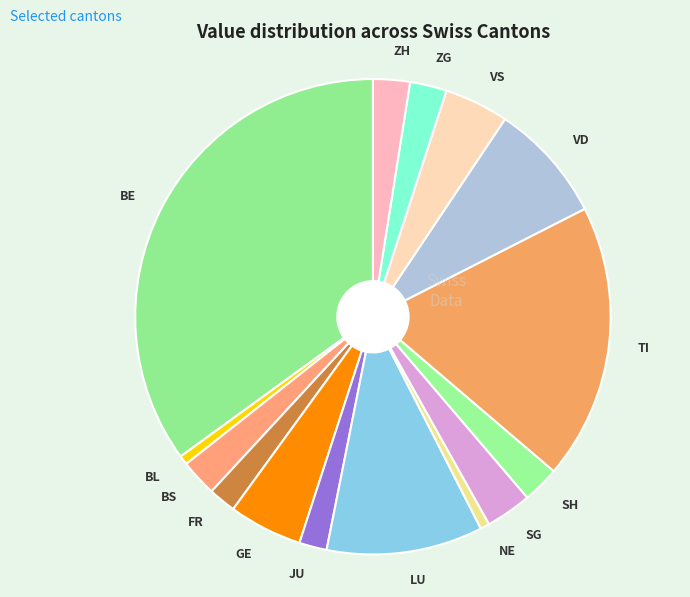

Is the sum of GE and NE greater than half?

No